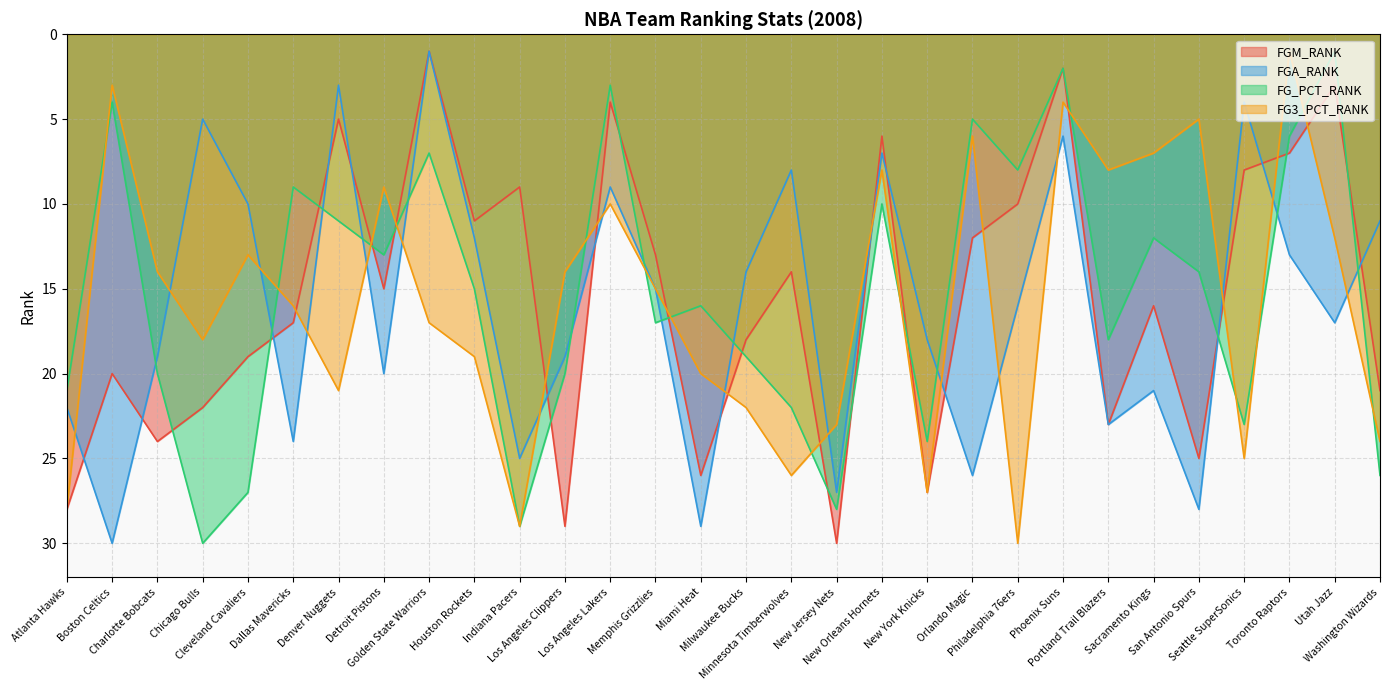

What is the highest value of the FG_PCT_RANK series?

30